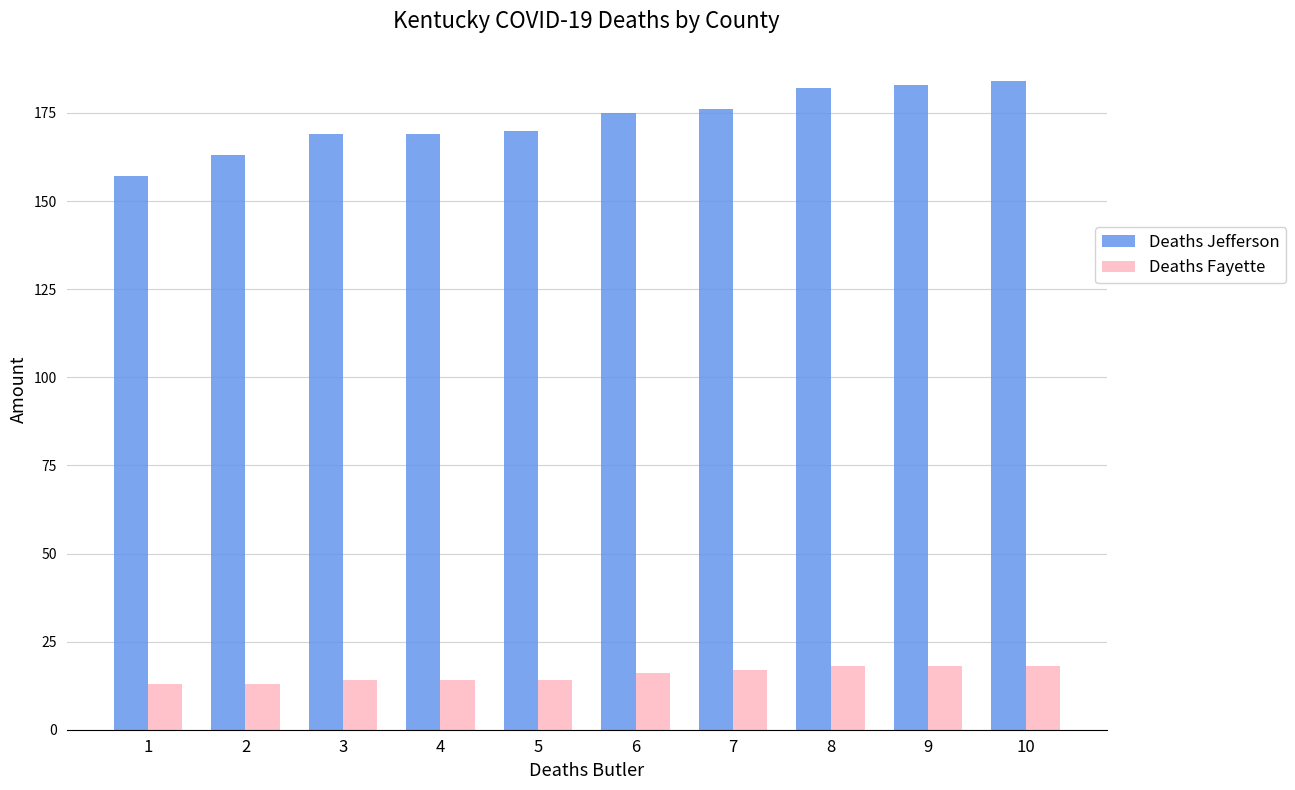

Between 4 and 9, which series saw the biggest shift?

Deaths Jefferson